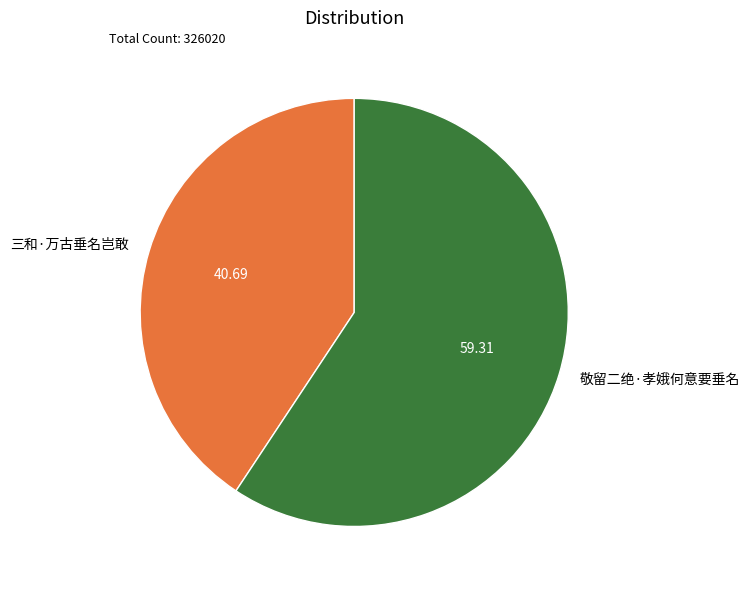

Approximately how many times larger is the value at 敬留二绝·孝娥何意要垂名 compared to 三和·万古垂名岂敢?

1.5